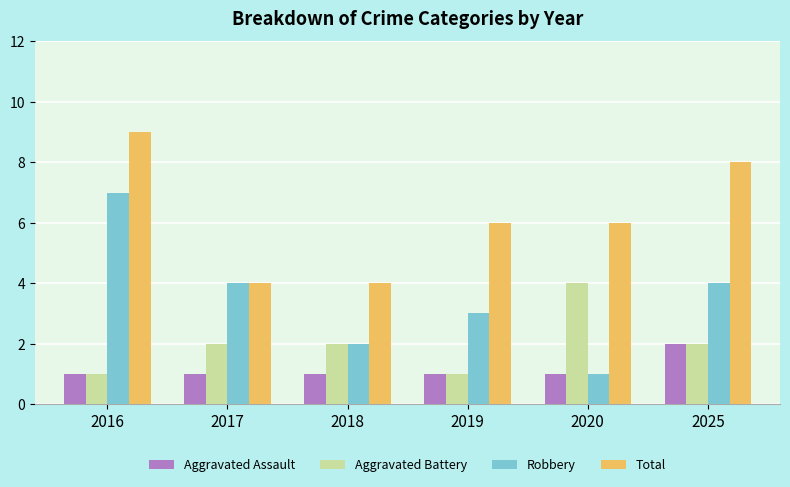

What are all the series names shown in the legend?

Aggravated Assault, Aggravated Battery, Robbery, Total